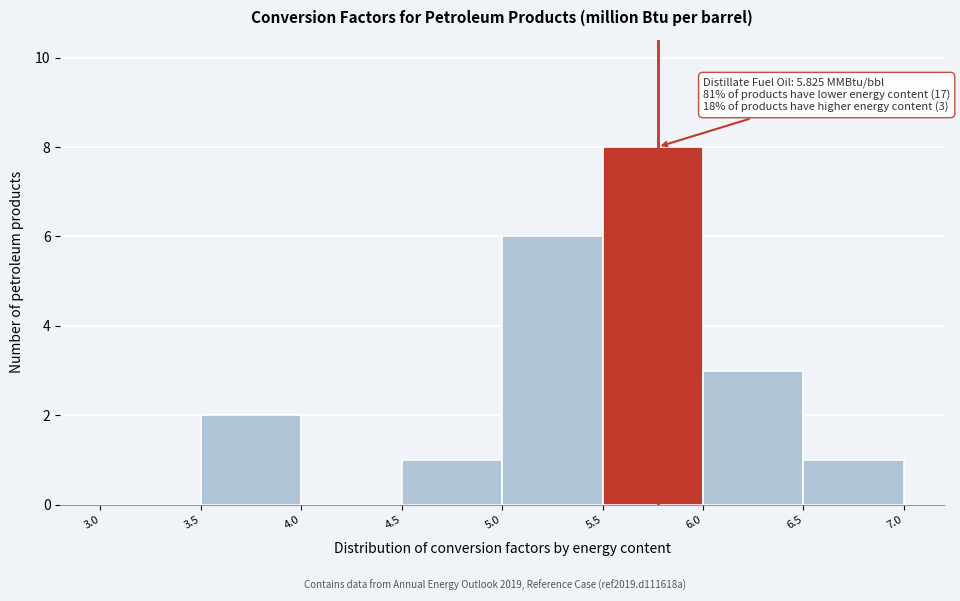

Over which range of the x-axis is the bar tallest?

5.5 to 6.0